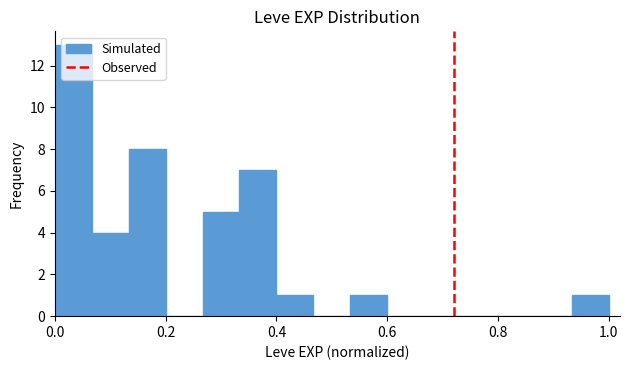

Read against the x-axis, roughly where is the centre of the tallest bar?

0.04